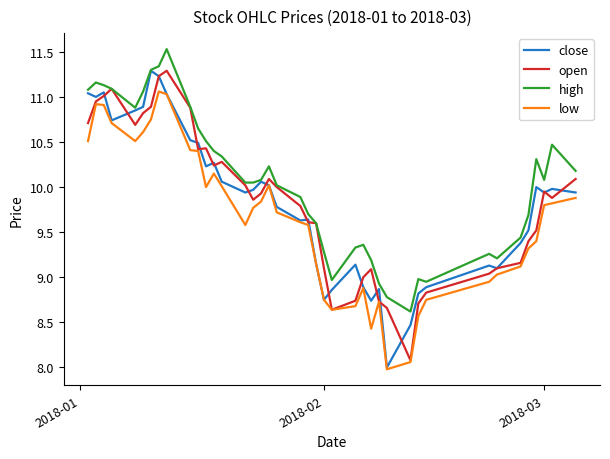

True or false: high and low cross at least once.

False